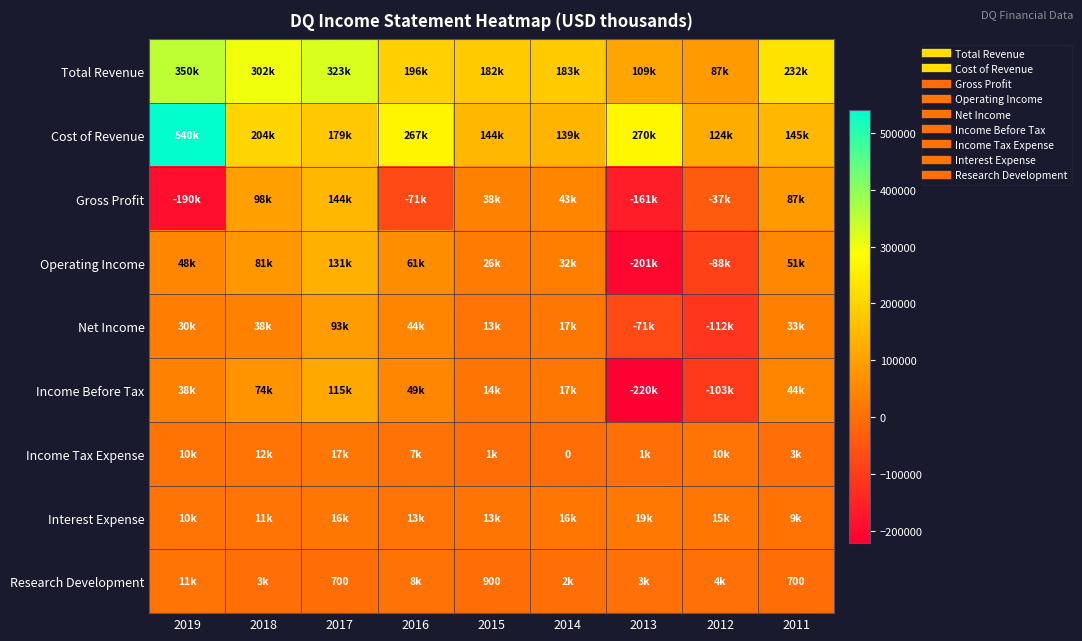

True or false: Research Development has a value of 2700 at 2018.

True